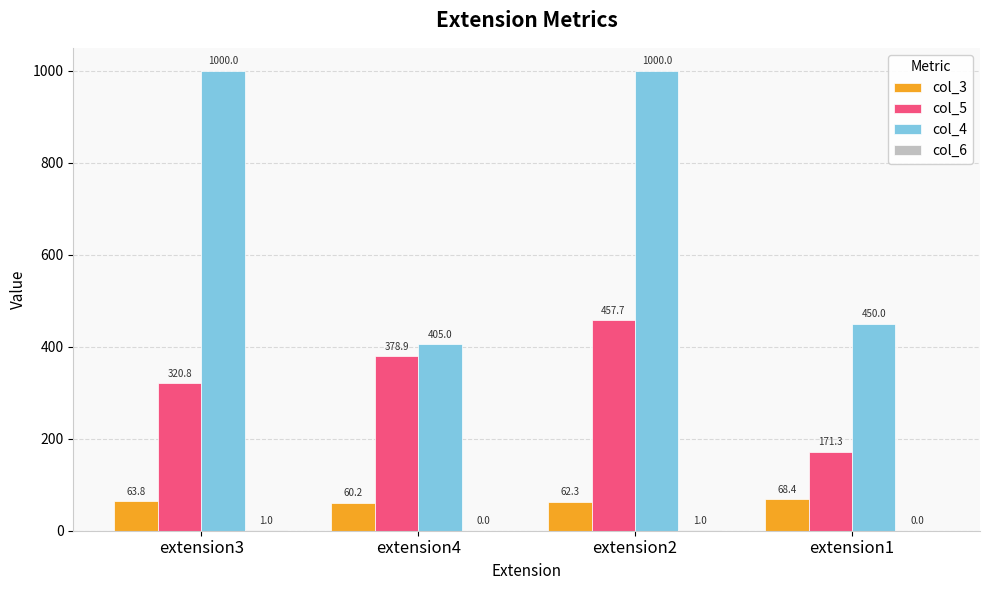

Is it true that col_3 equals 63.8 at extension3?

True